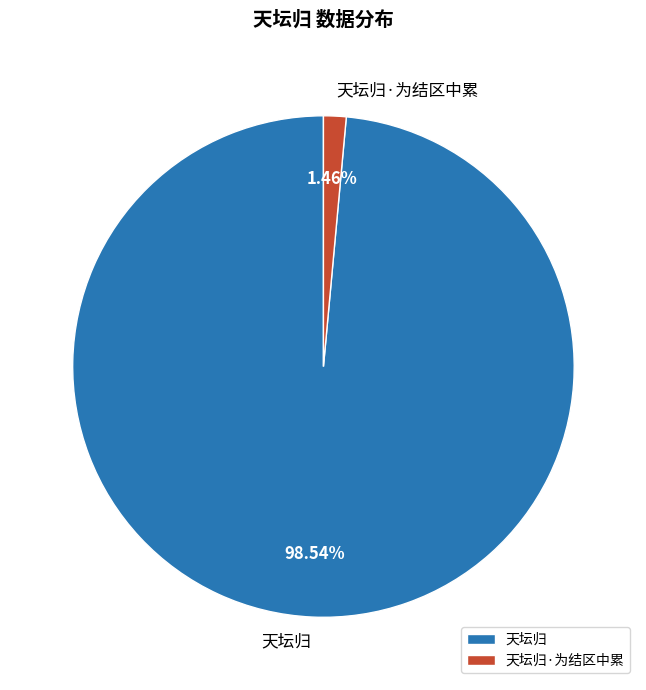

Which slice represents more than half of the pie?

天坛归